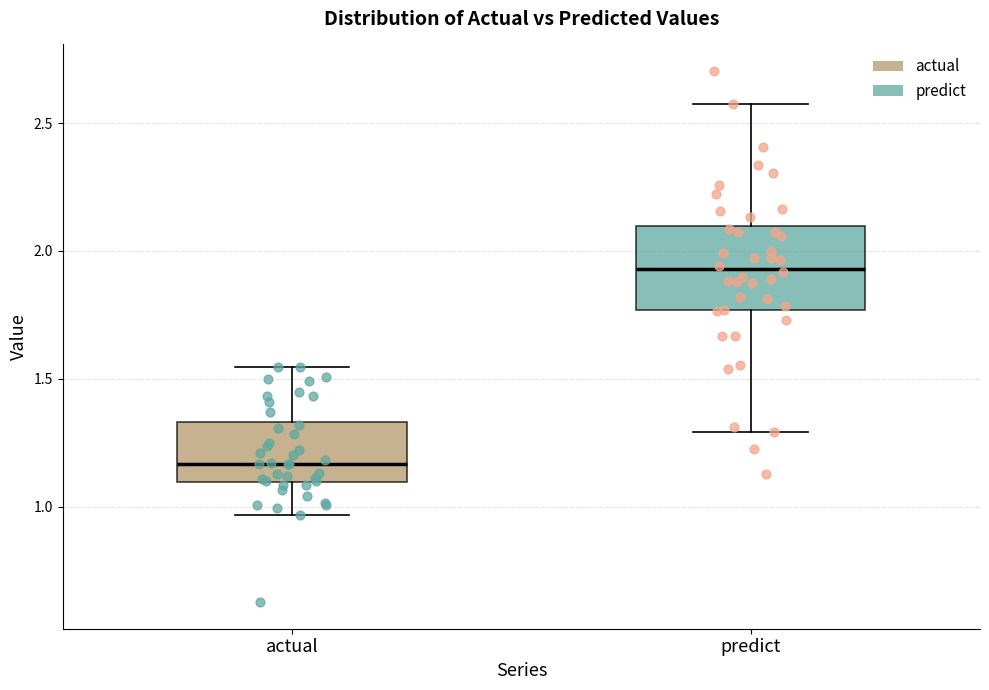

Which box's median line is the highest?

predict